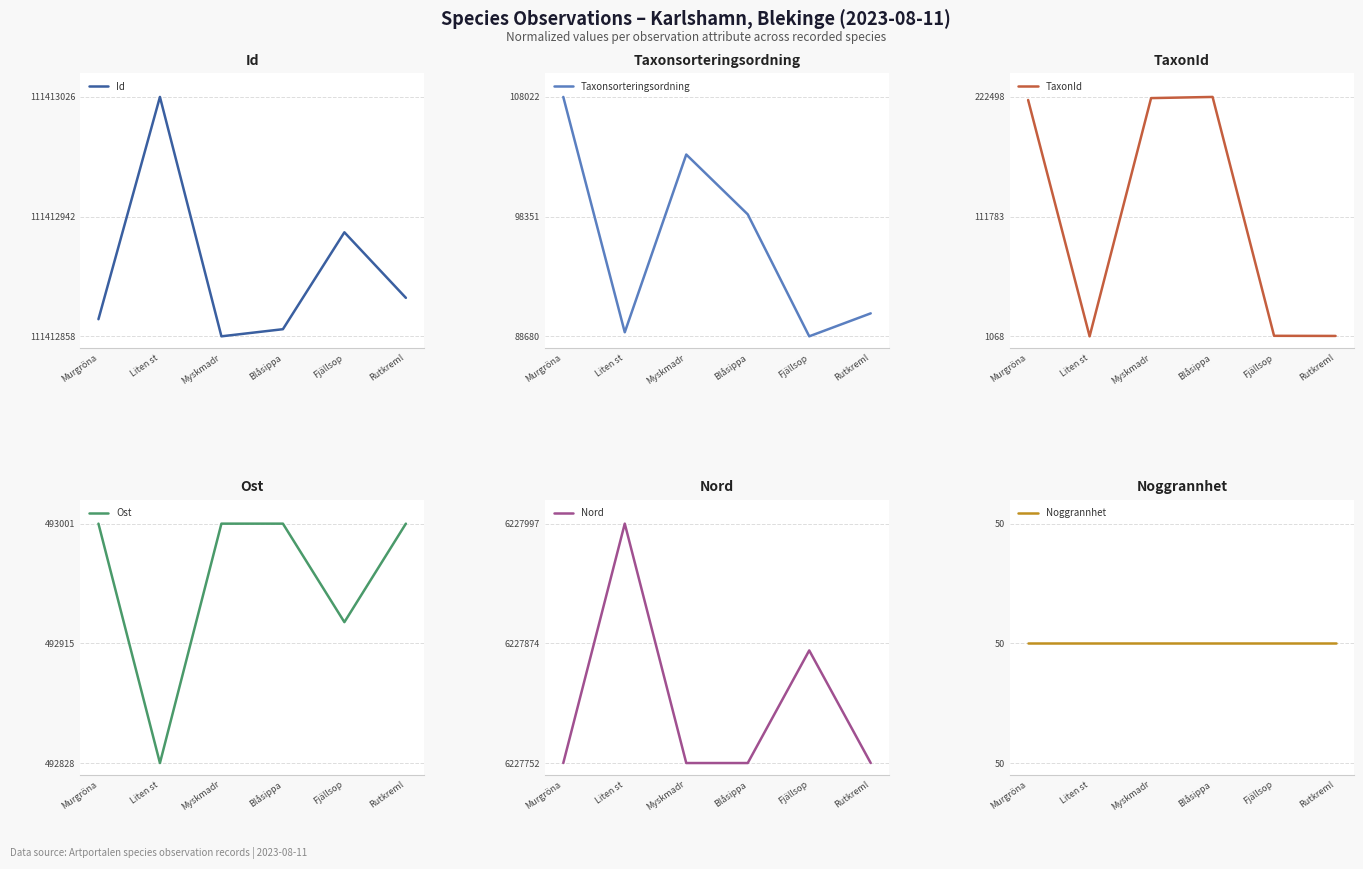

What position from the left is Myskmadr?

3